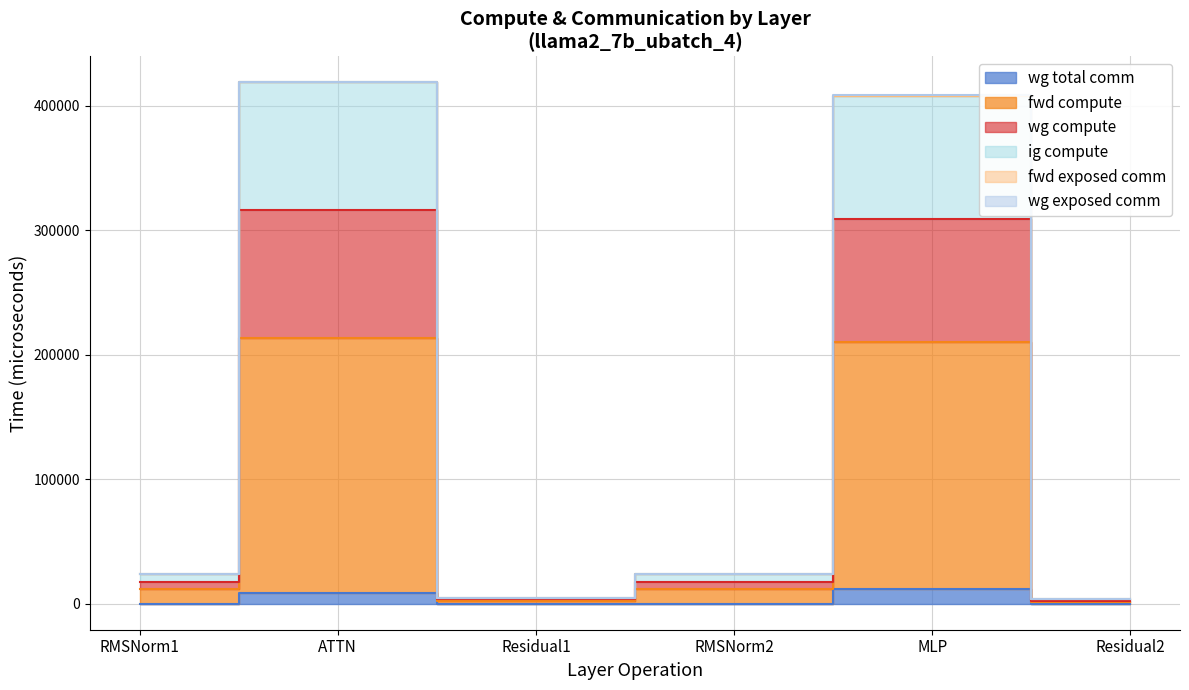

Does the chart have visible grid lines?

Yes